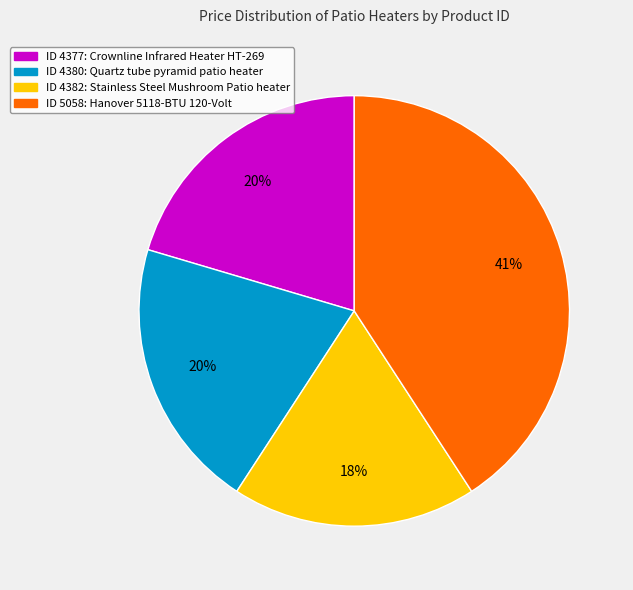

Is there a majority slice in this chart?

No